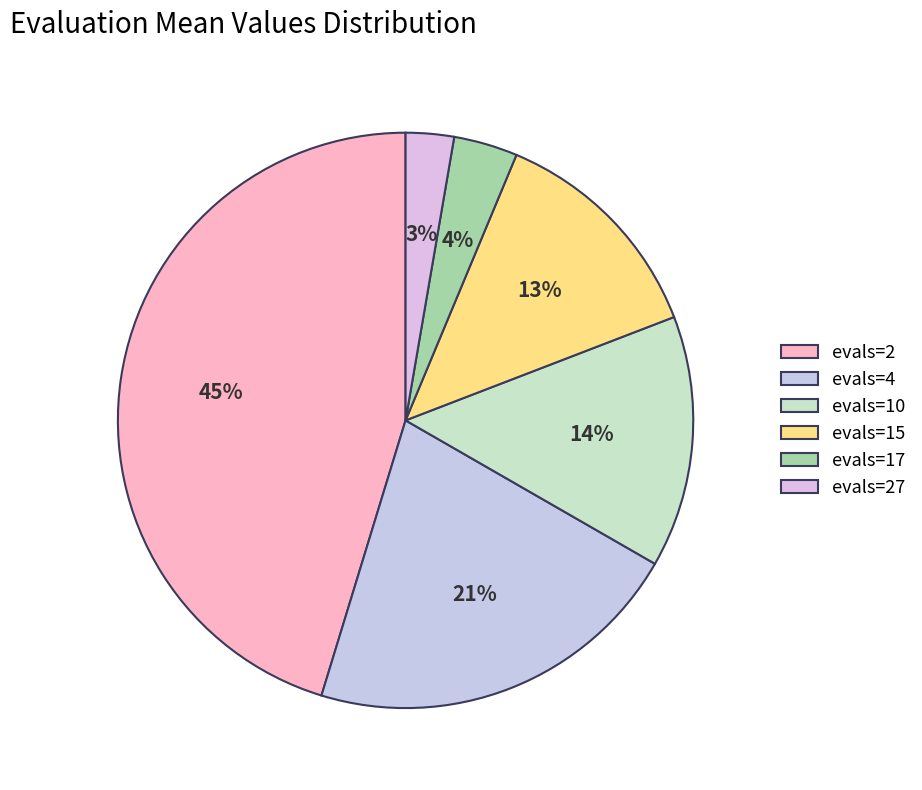

How many segments does this pie chart have?

6